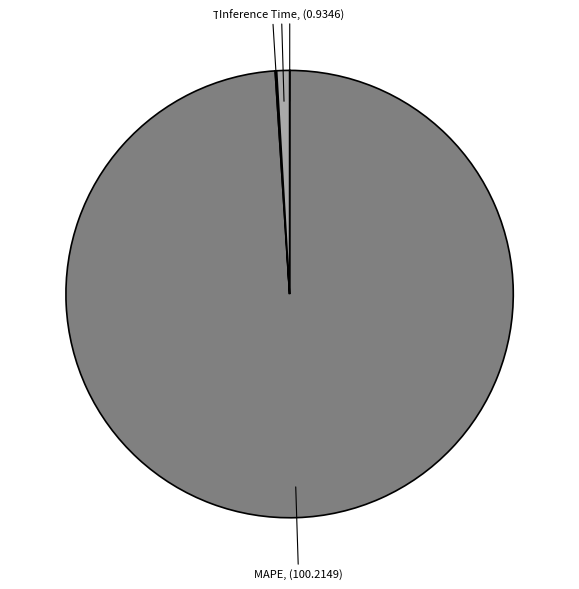

Does any single category account for the majority?

Yes